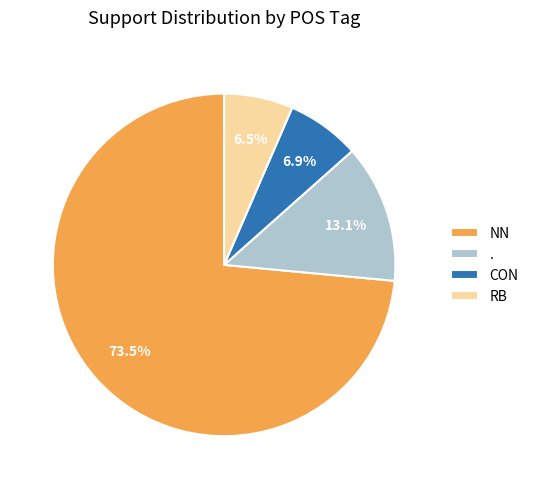

How much of the chart is everything except .?

86.9%